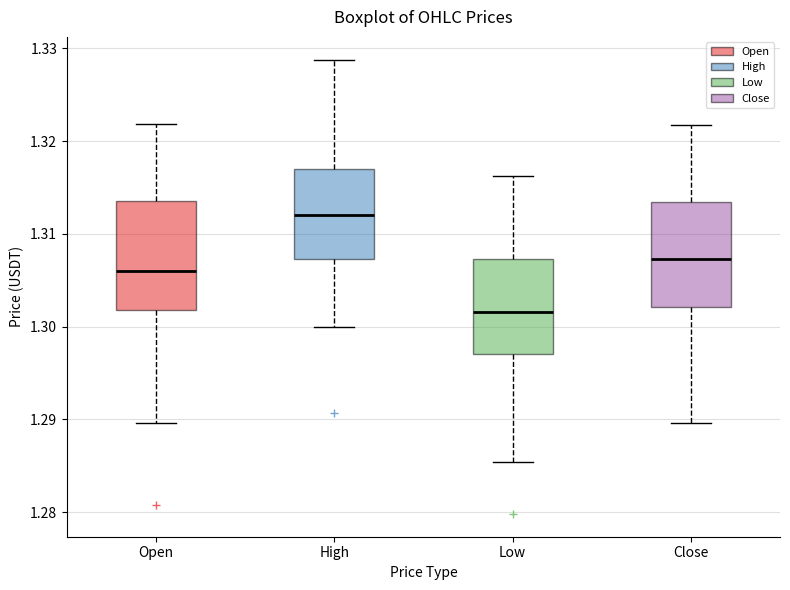

Reading left to right, read every box against the y-axis: the position of its median line, the range the box covers, and the ends of its whiskers. The values are not printed on the chart, so give them approximately, as read against the axis.

Open: median 1.306, box 1.302 to 1.314, whiskers 1.290 to 1.322
High: median 1.312, box 1.307 to 1.317, whiskers 1.300 to 1.329
Low: median 1.302, box 1.297 to 1.307, whiskers 1.285 to 1.316
Close: median 1.307, box 1.302 to 1.313, whiskers 1.290 to 1.322